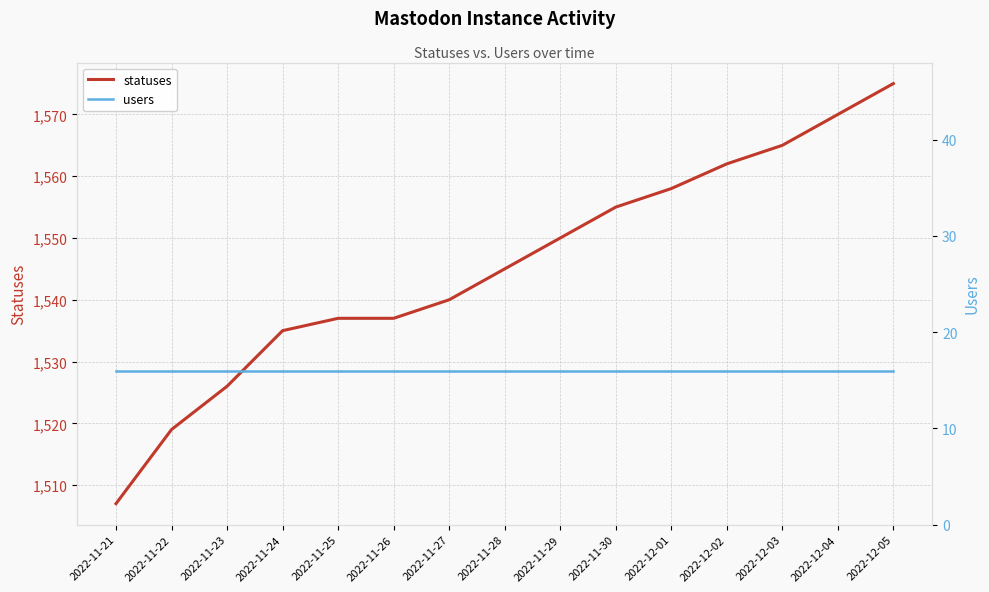

Rank the series by their maximum value, from lowest to highest.

users, statuses